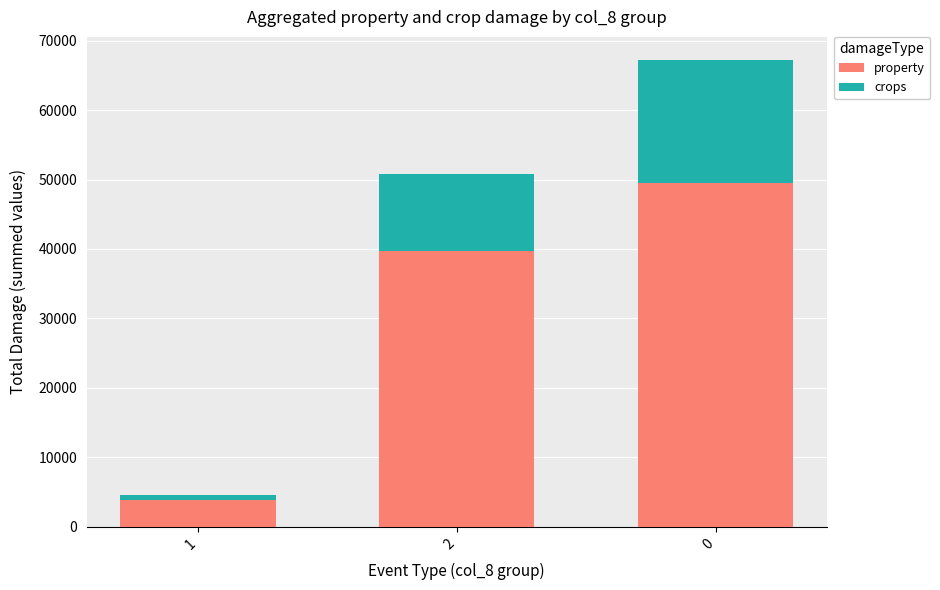

What is the sum of all property values?

93008.1